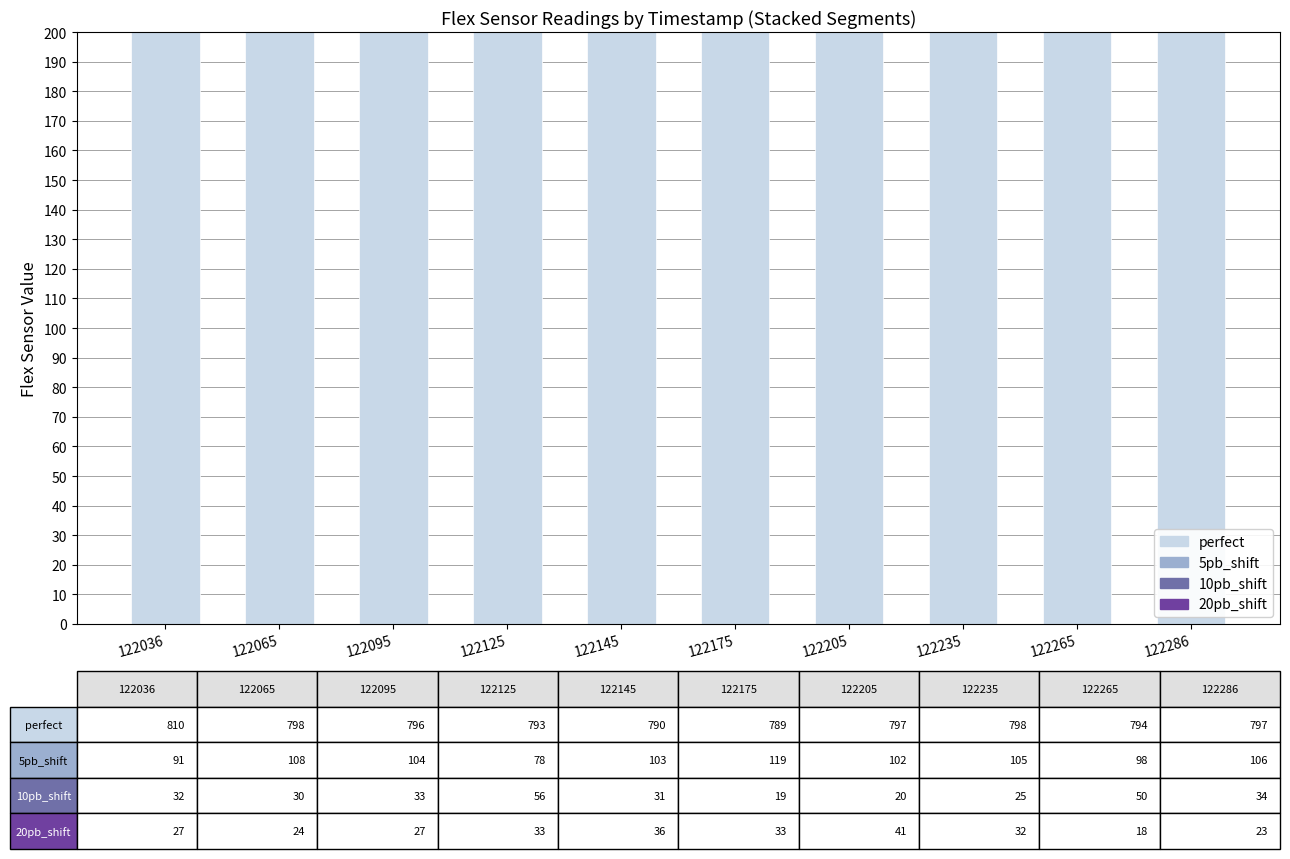

True or false: 10pb_shift has a value of 27 at 122175.

False